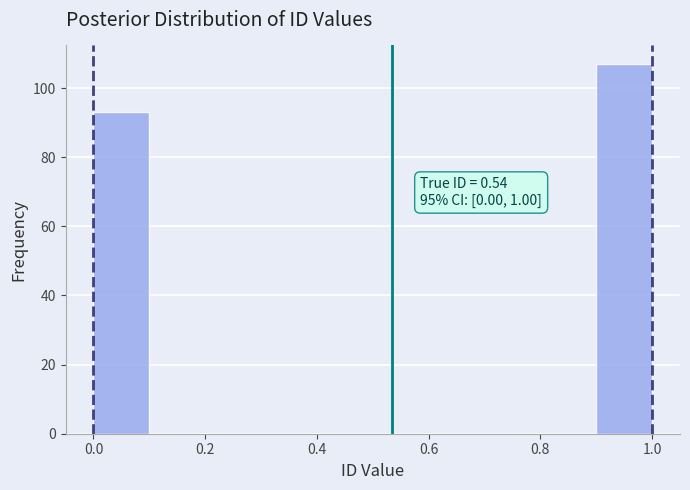

Over which range of the x-axis is the bar tallest?

0.9 to 1.0